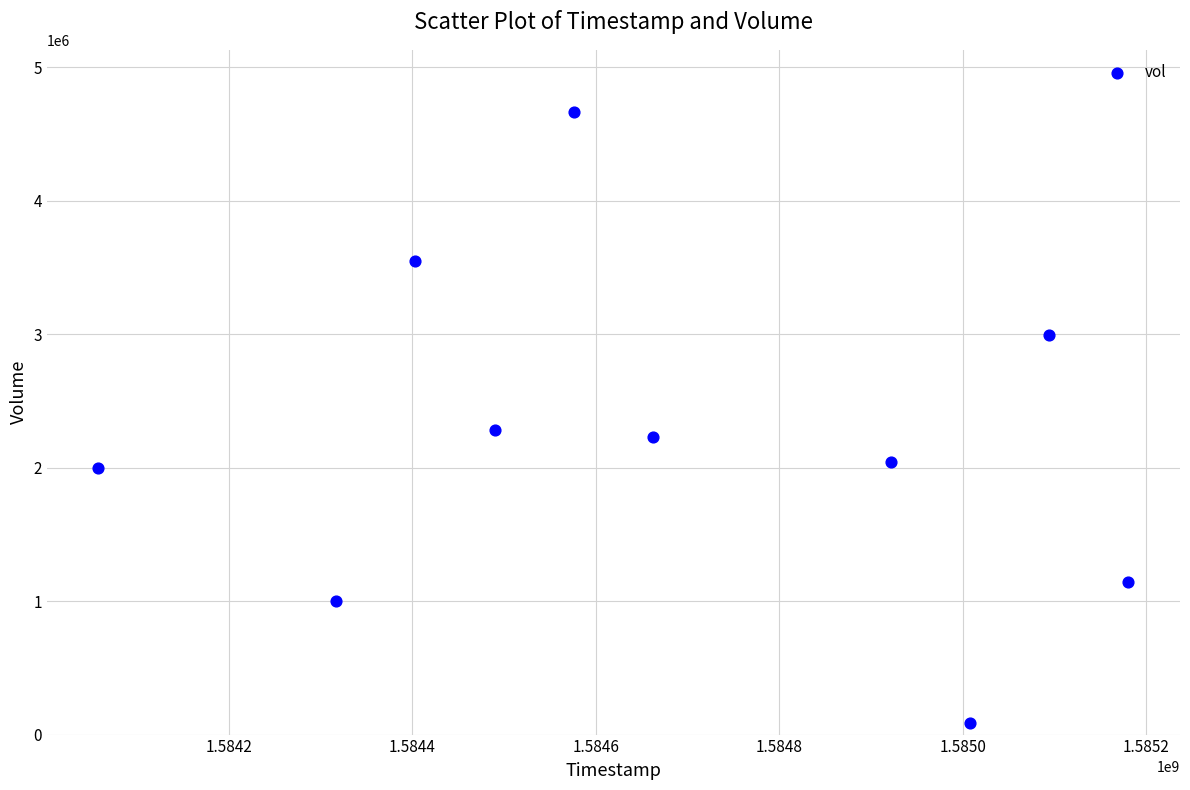

What is the range of Y values (max minus min)?

4575400